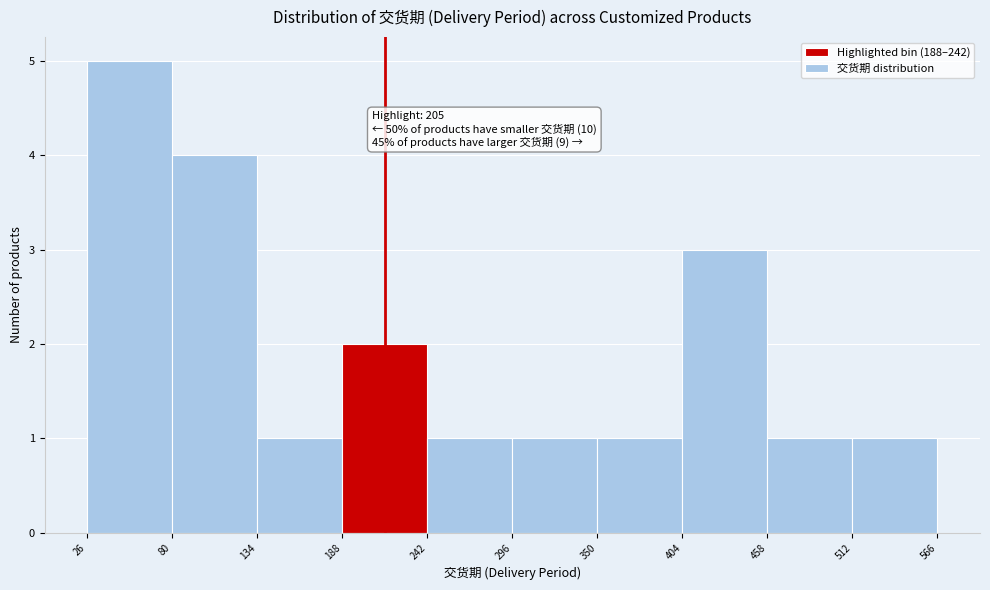

Over which range of the x-axis is the bar tallest?

26 to 80